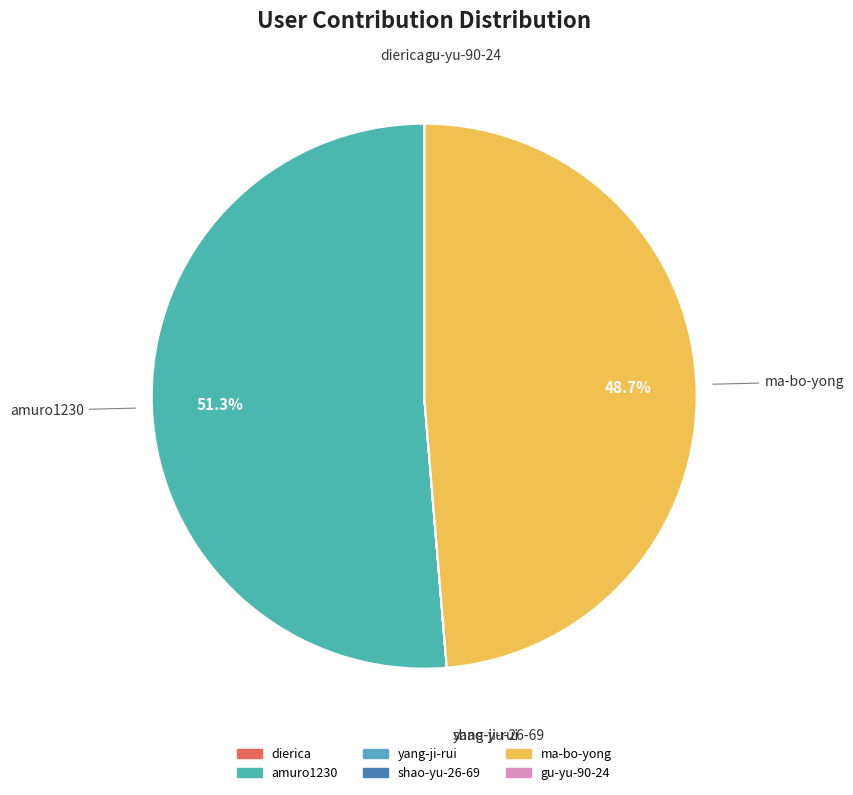

Which category has the biggest portion of the pie?

amuro1230